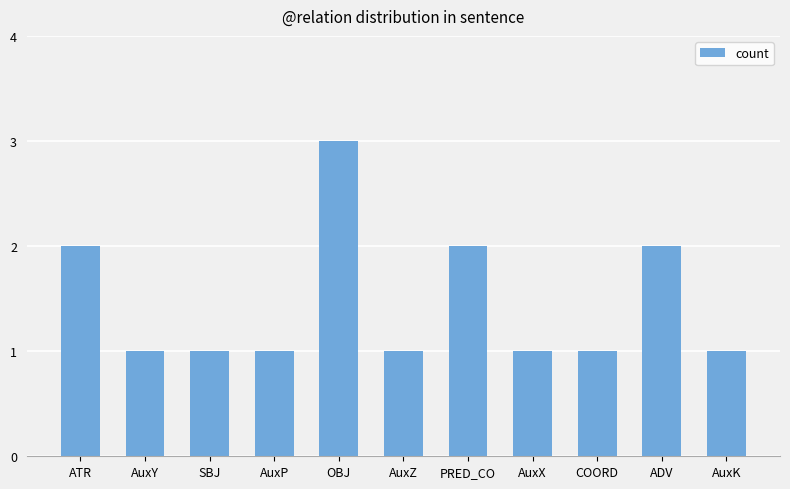

What is the label of the 10th bar from the right?

AuxY